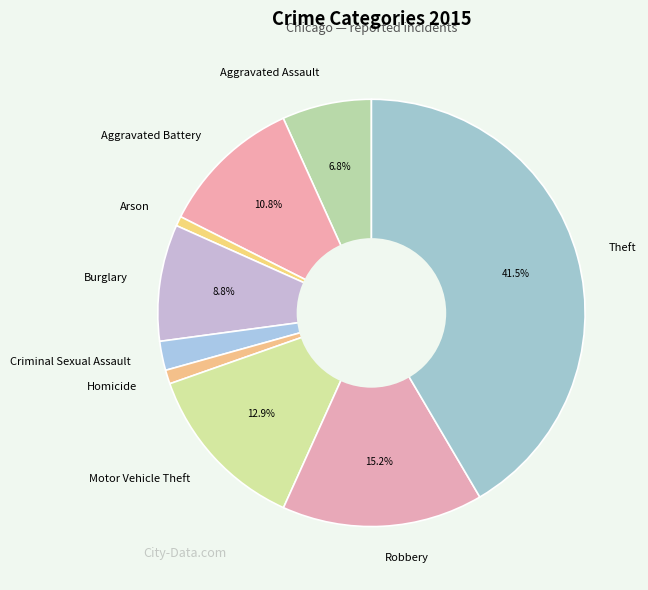

Does any single category account for the majority?

No